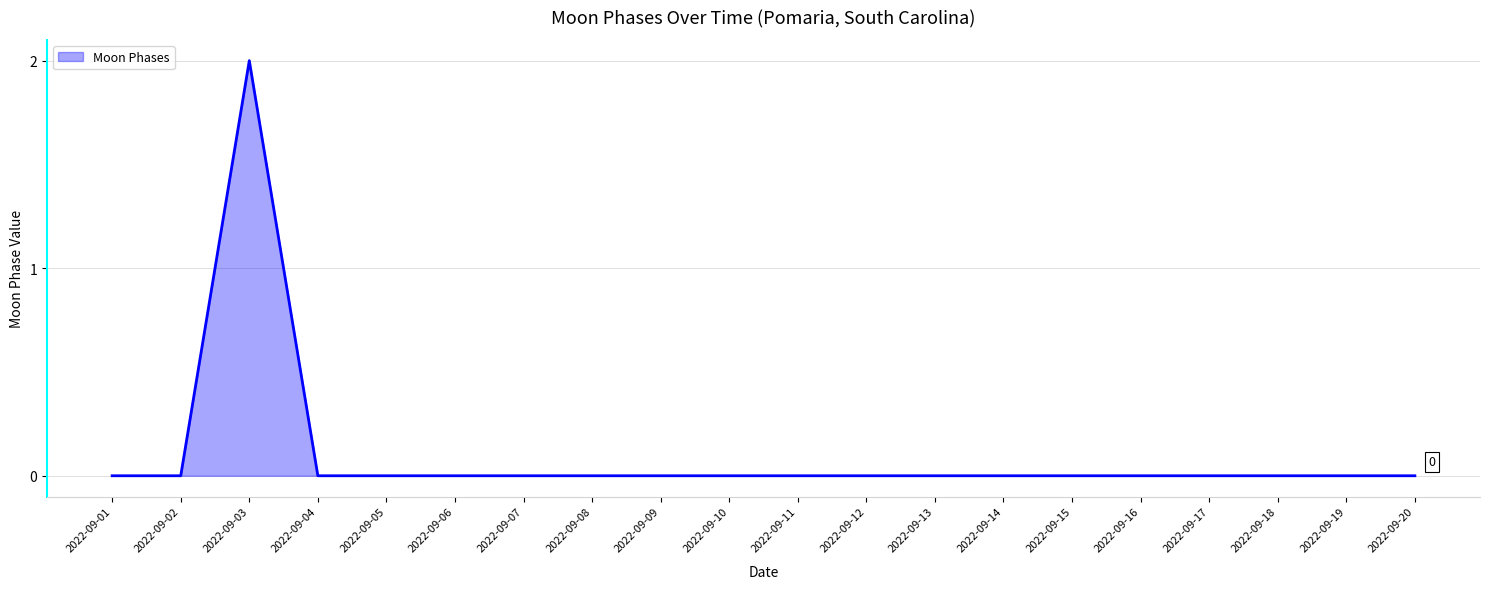

What is the maximum value shown in the chart?

2